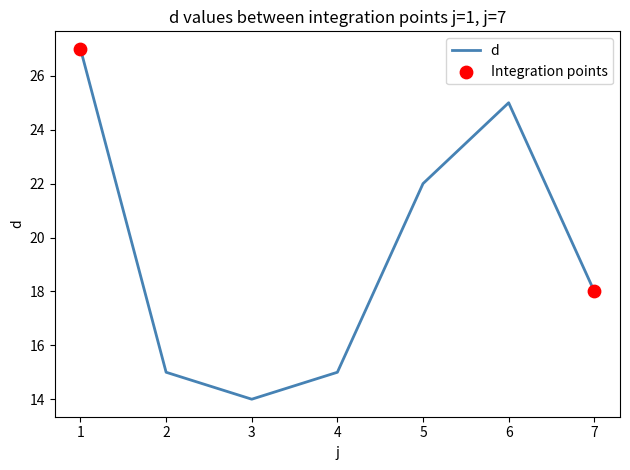

Approximately how many times larger is the value at 3 compared to 7?

0.8